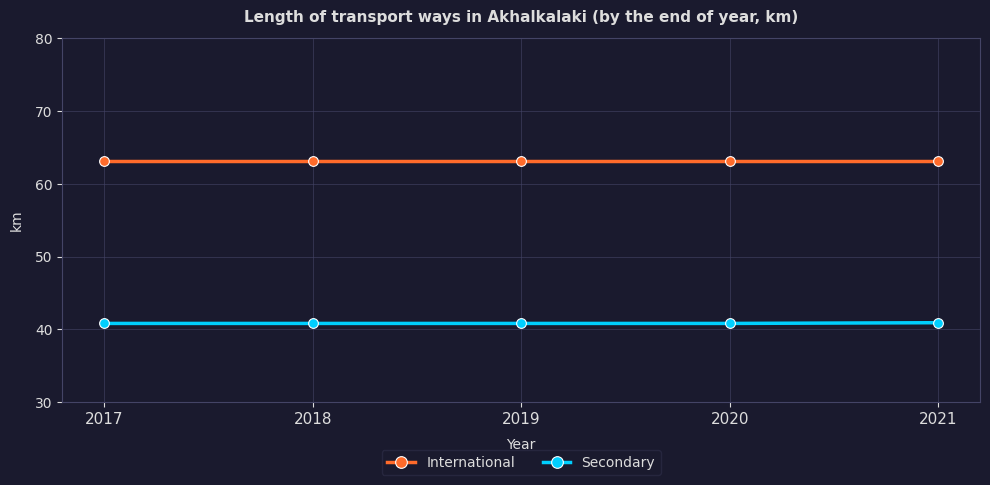

At how many categories does at least one series exceed 44?

5